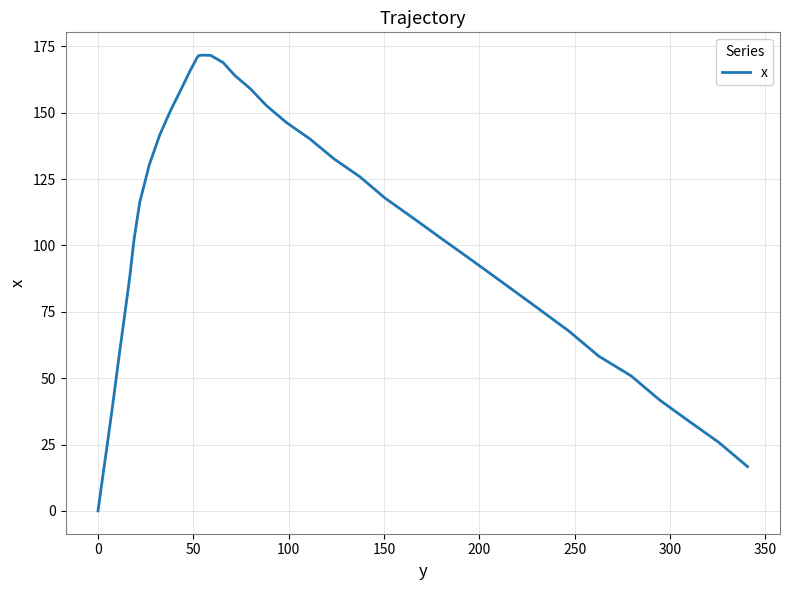

How many values are below 116?

20